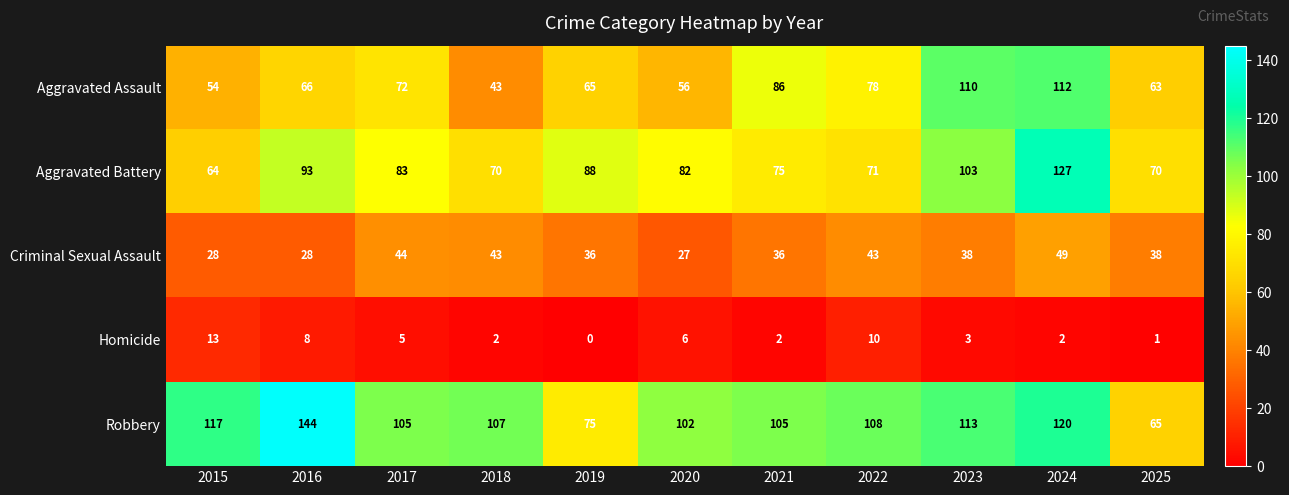

How many values in the Criminal Sexual Assault series are below 38?

5